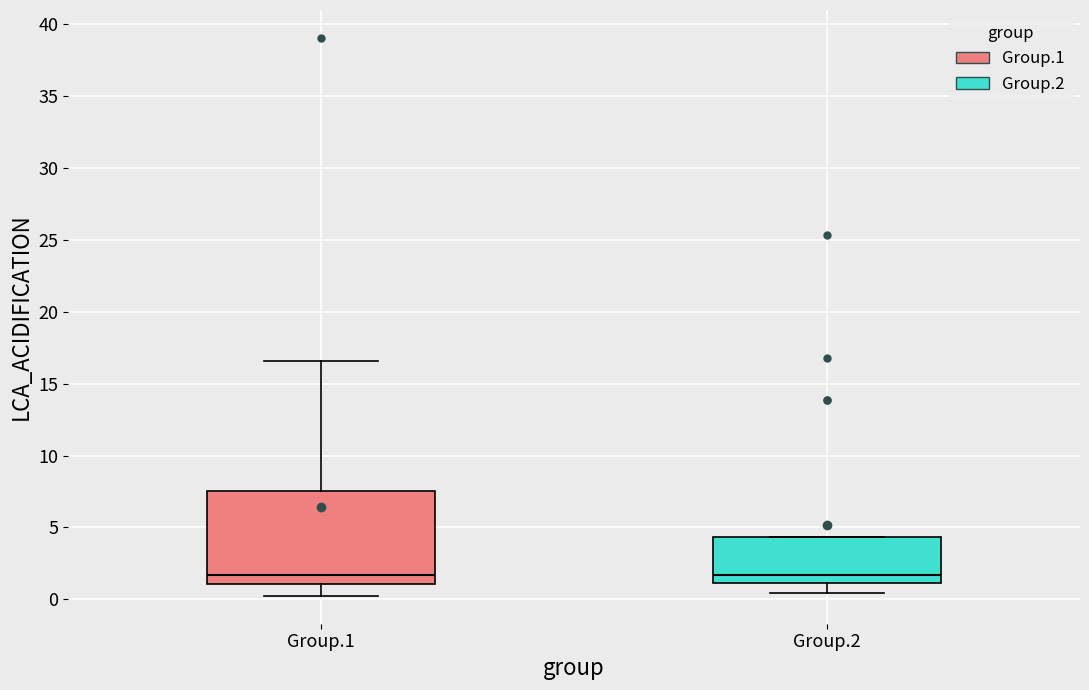

Reading left to right, transcribe this box plot: for each box, give where its median line is, the range the box spans, and where its two whiskers end, as read against the y-axis. The values are not printed on the chart, so give them approximately, as read against the axis.

Group.1: median 1.5, box 1.0 to 7.5, whiskers 0.0 to 16.5
Group.2: median 1.5, box 1.0 to 4.5, whiskers 0.5 to 4.5